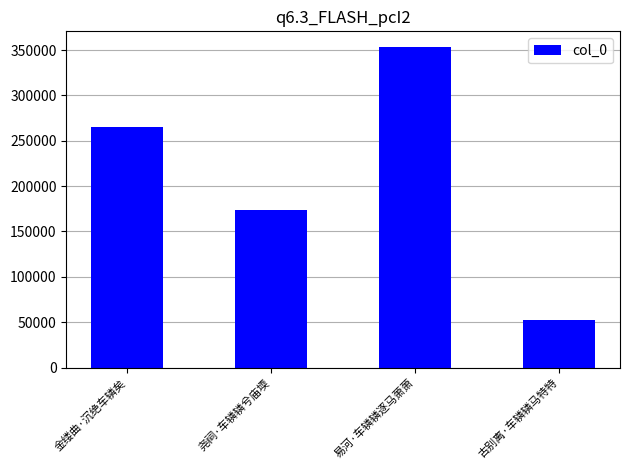

The value at 古别离·车辚辚马特特 is 52573. True or false?

True